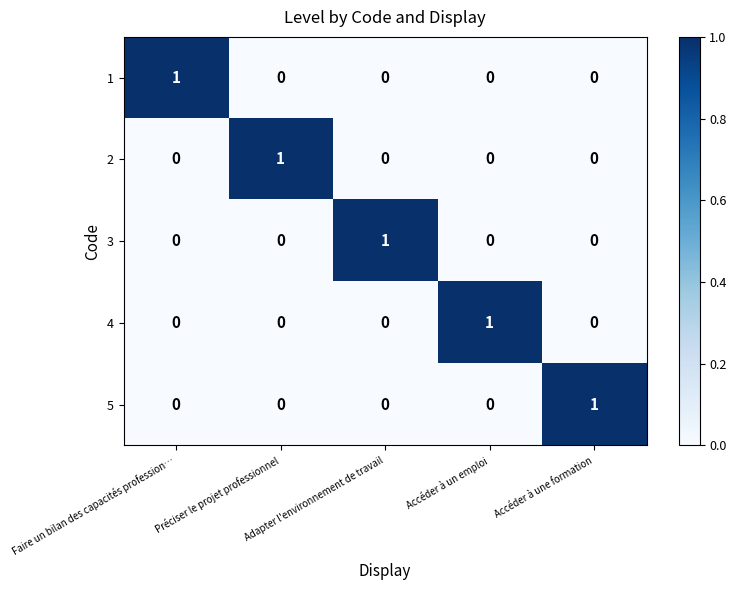

True or false: 2 has a value of 1 at Préciser le projet professionnel.

True